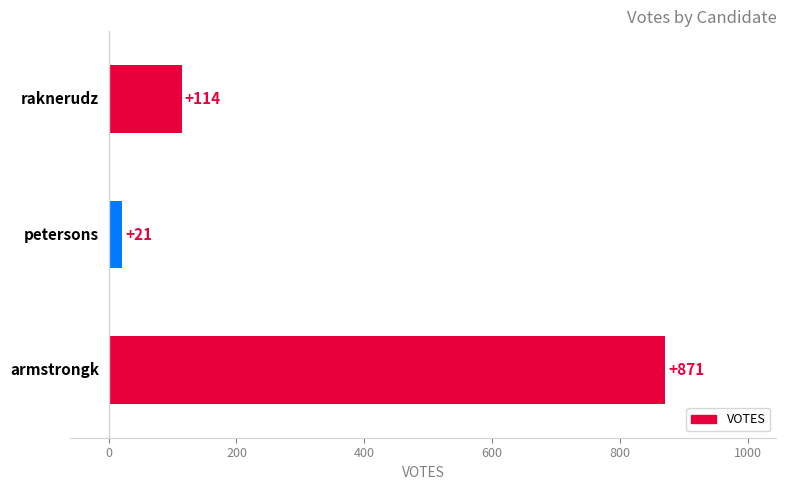

What is the greatest value displayed?

871